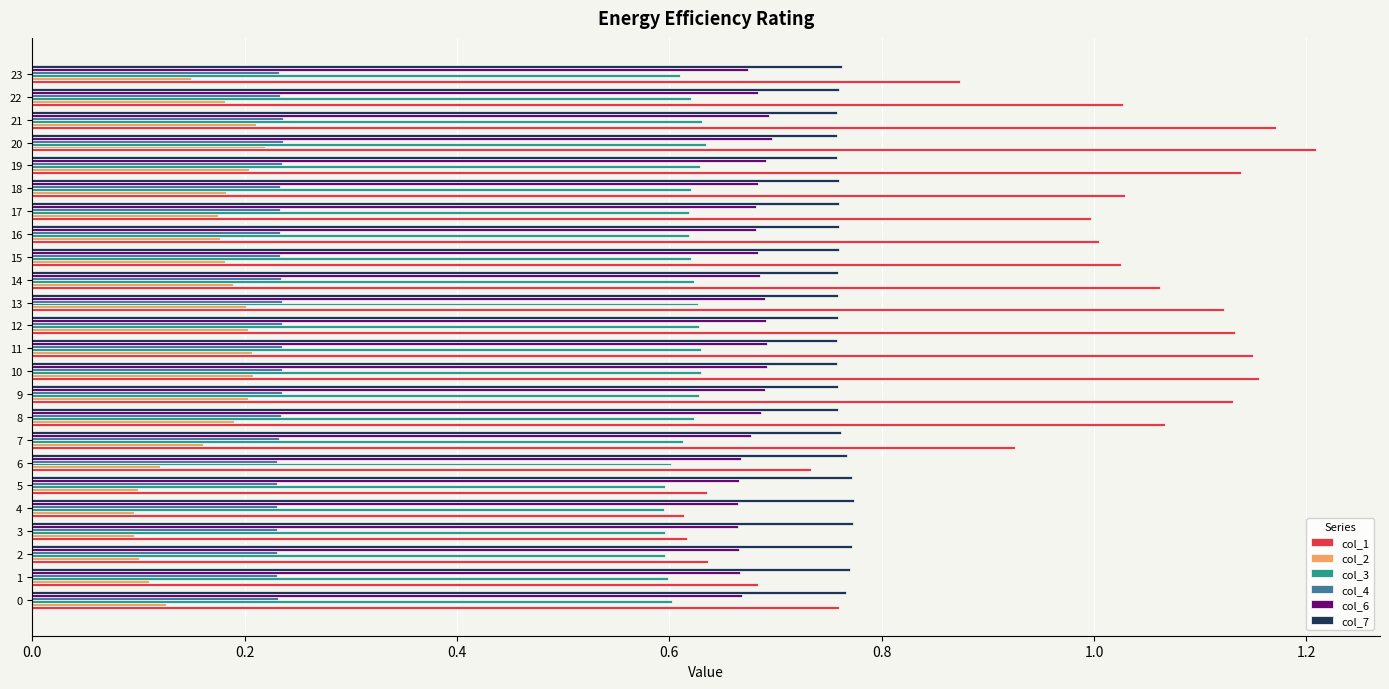

What is the sum of the col_4 values at 22 and 6?

0.5